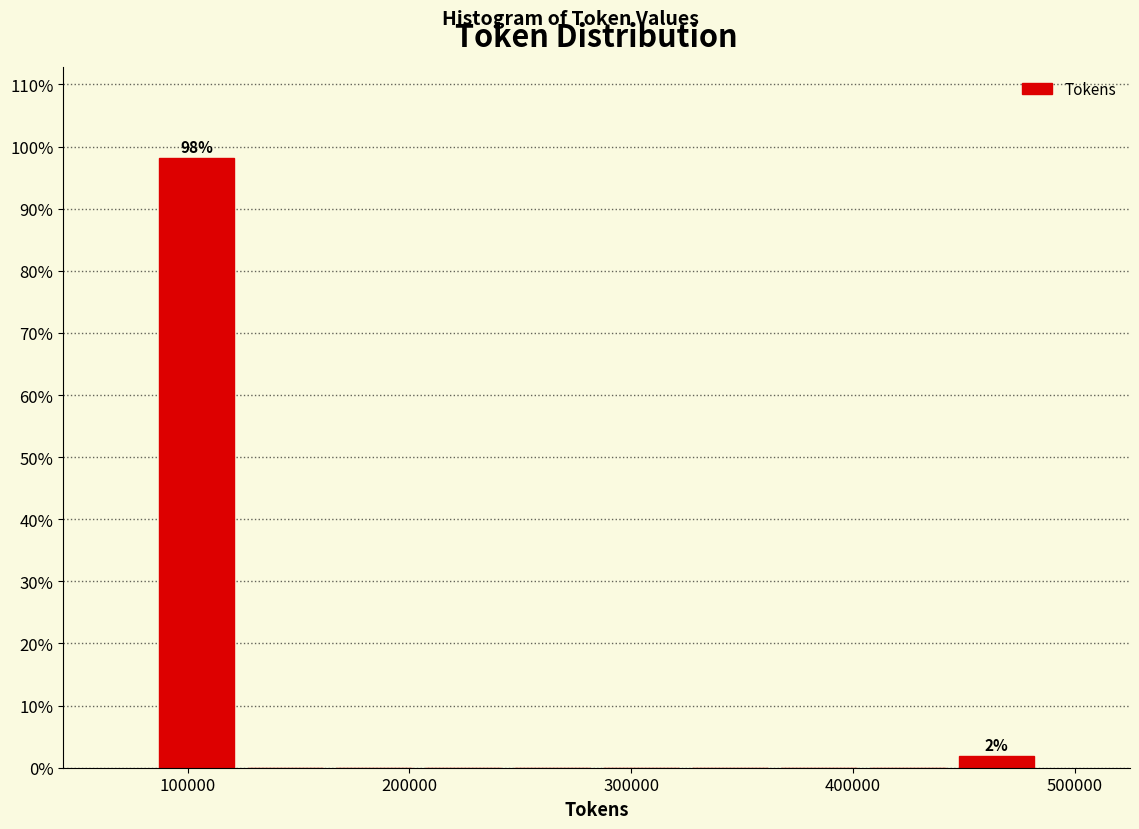

Over which range of the x-axis is the bar tallest?

80000 to 120000